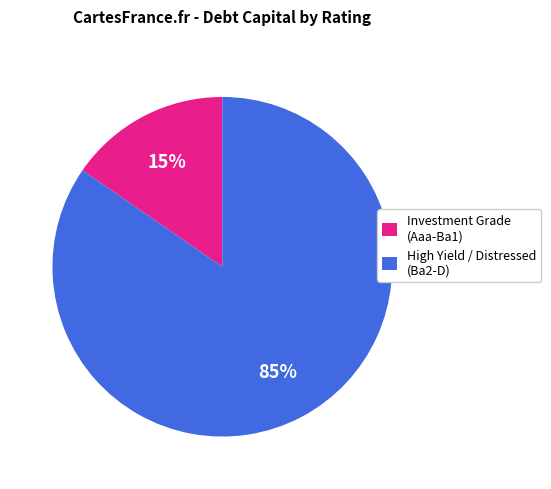

What is the largest slice in the pie chart?

High Yield / Distressed (Ba2-D)